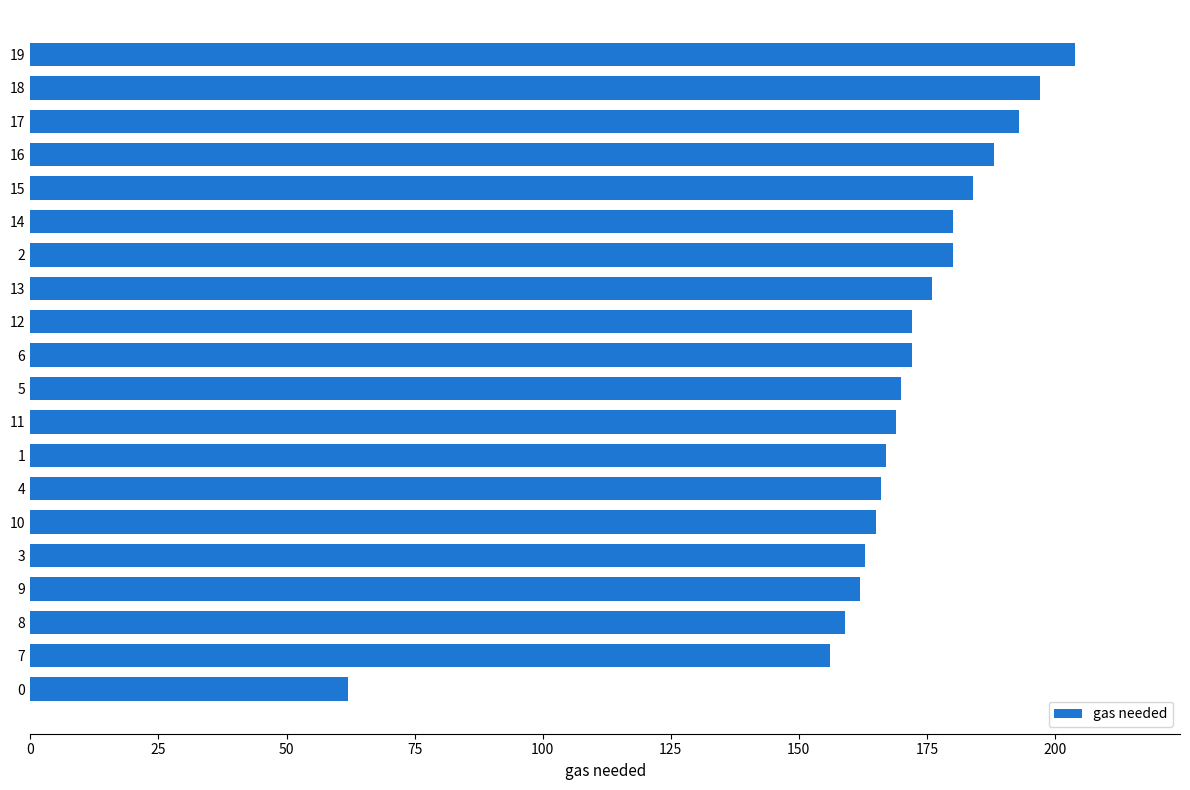

What is the maximum value shown in the chart?

204